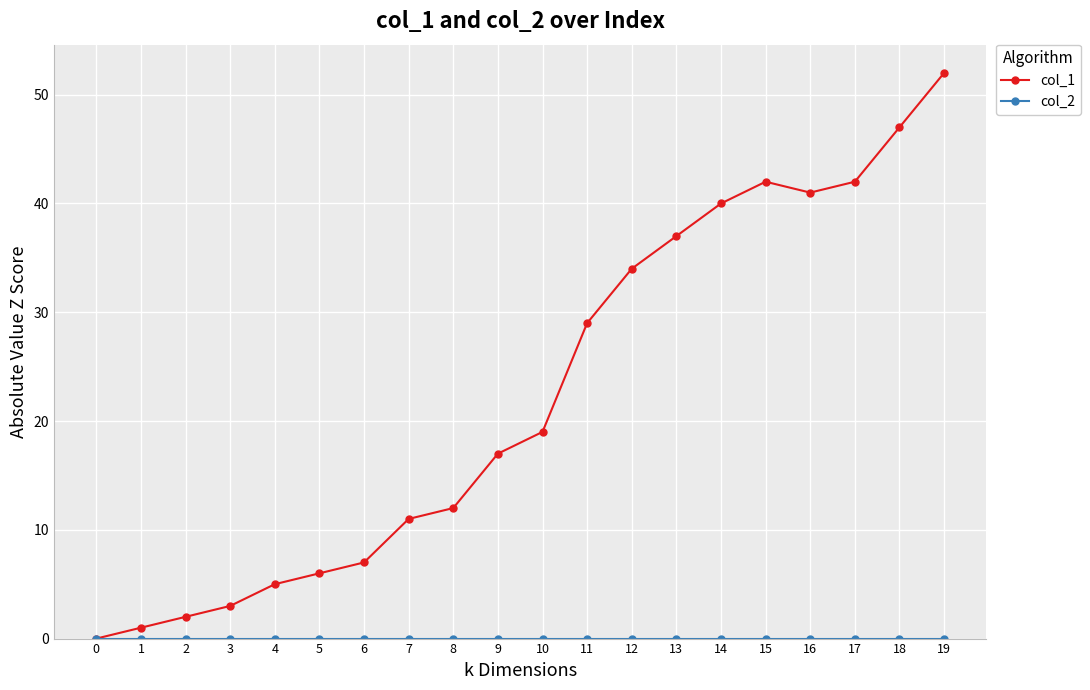

Is it true that col_1 equals 12 at 8?

True